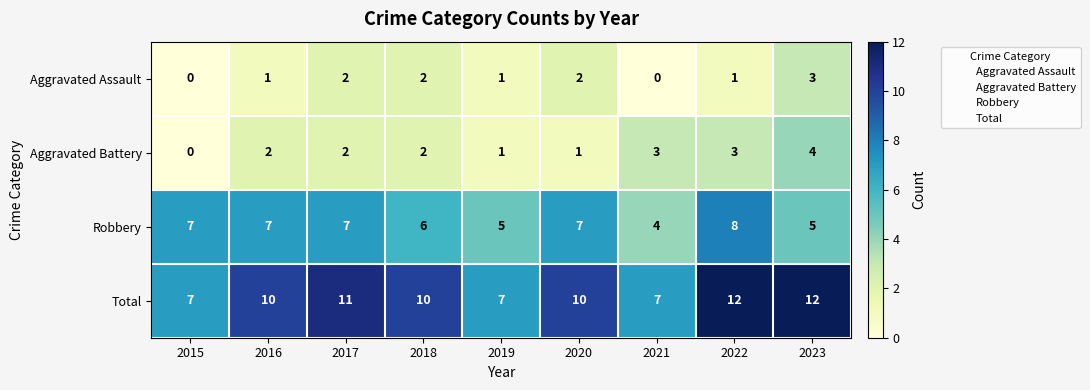

Which series has the largest total across all categories?

Total